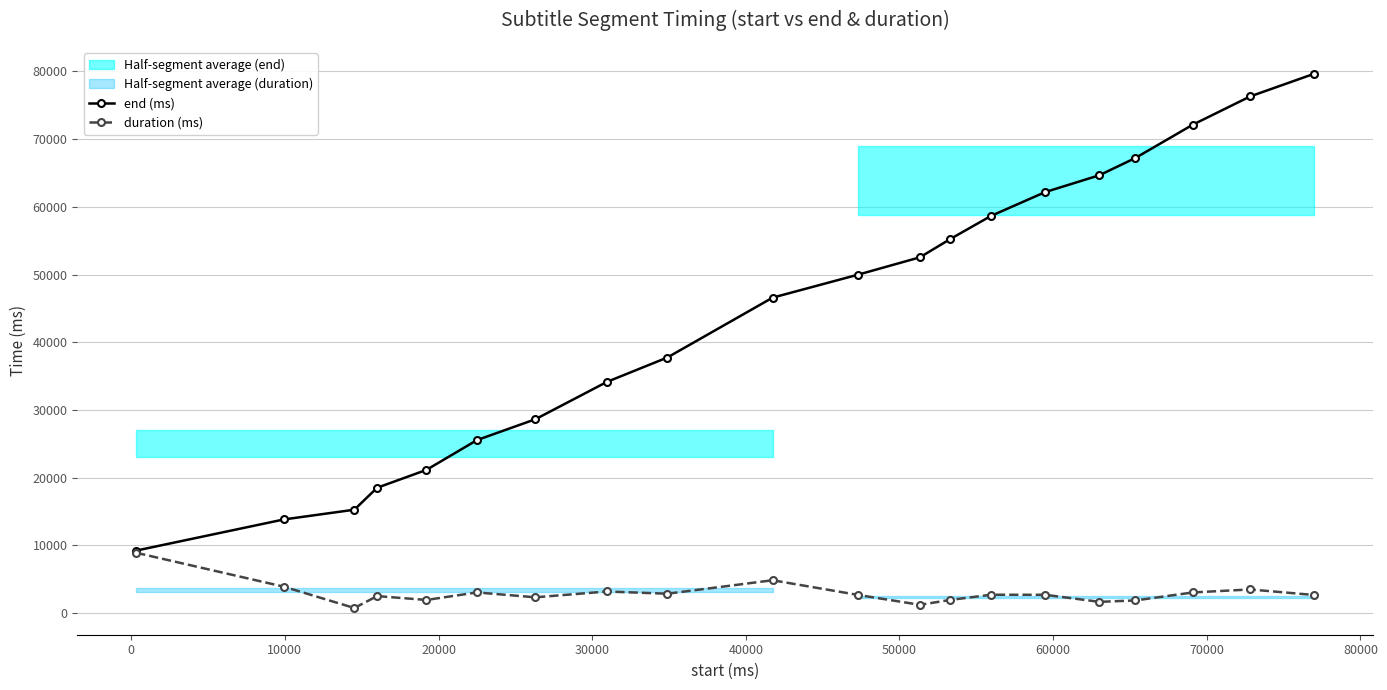

True or false: end (ms) and duration (ms) cross at least once.

False